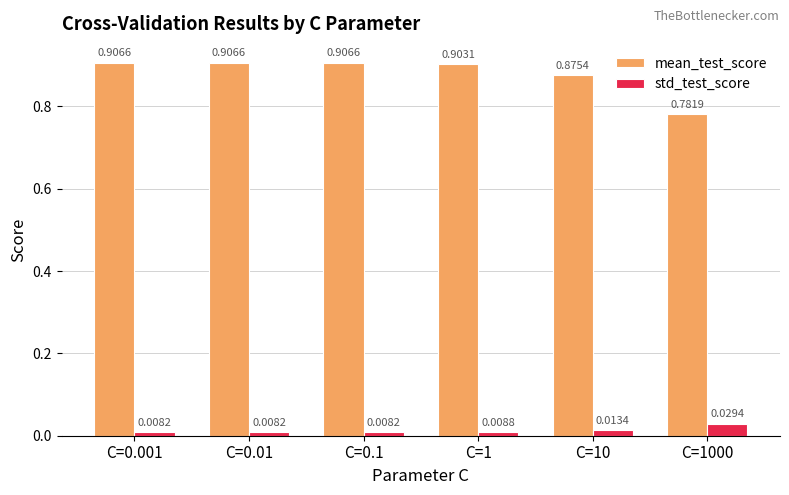

How many series are shown in this chart?

2